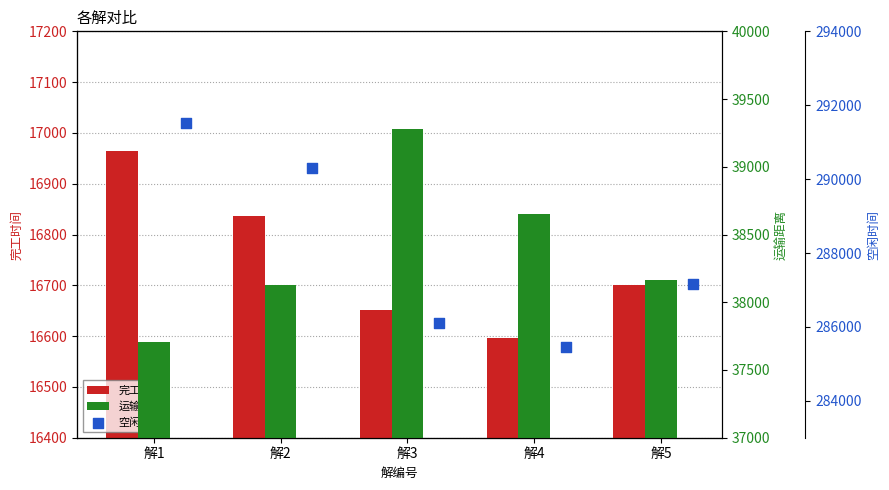

At which category is the sum across all series the highest?

解1